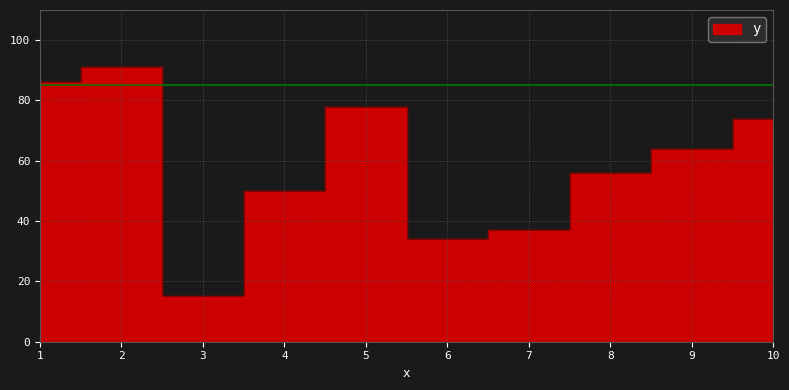

Does the chart display data point markers on the line(s)?

No